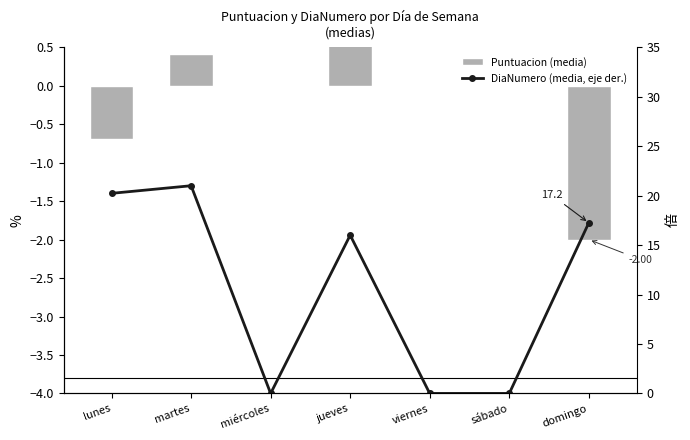

Reading right to left, extract all data points from this chart.

Puntuacion (media): -2.0	0.0	0.0	1.0	0.0	0.4	-0.7
DiaNumero (media, eje der.): 17.2	0.0	0.0	16.0	0.0	21.0	20.2